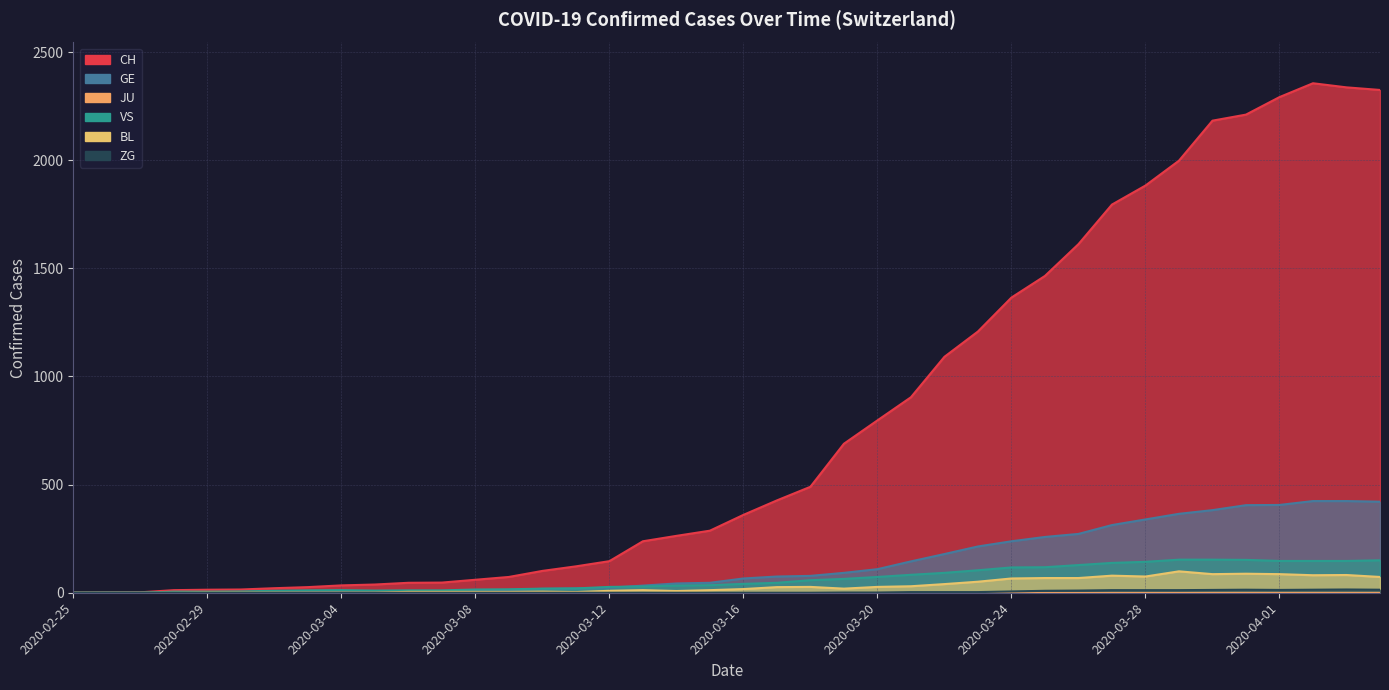

True or false: GE and BL cross at least once.

False